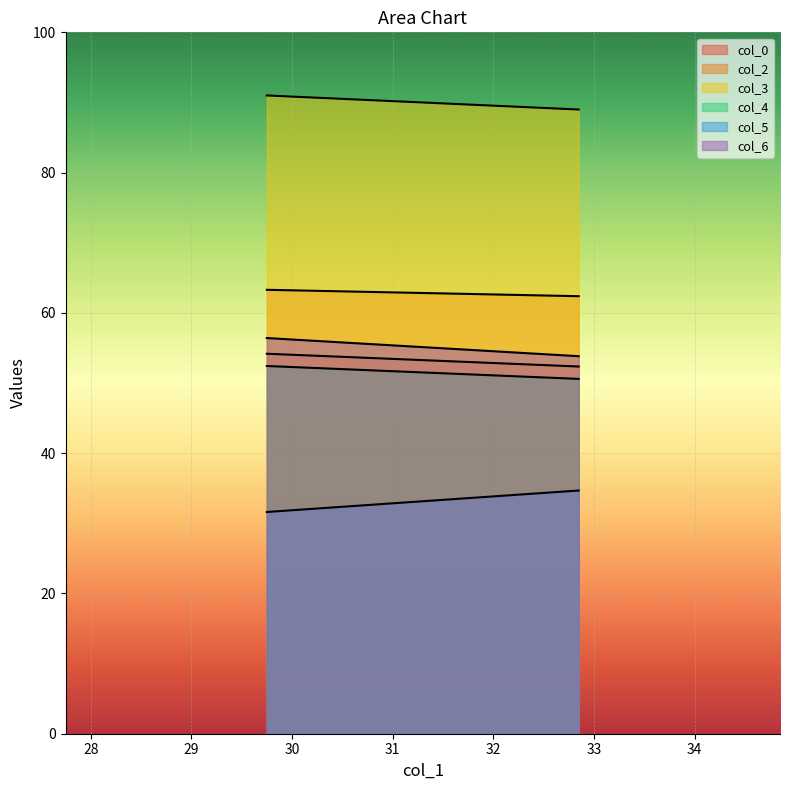

How many series are shown in this chart?

6